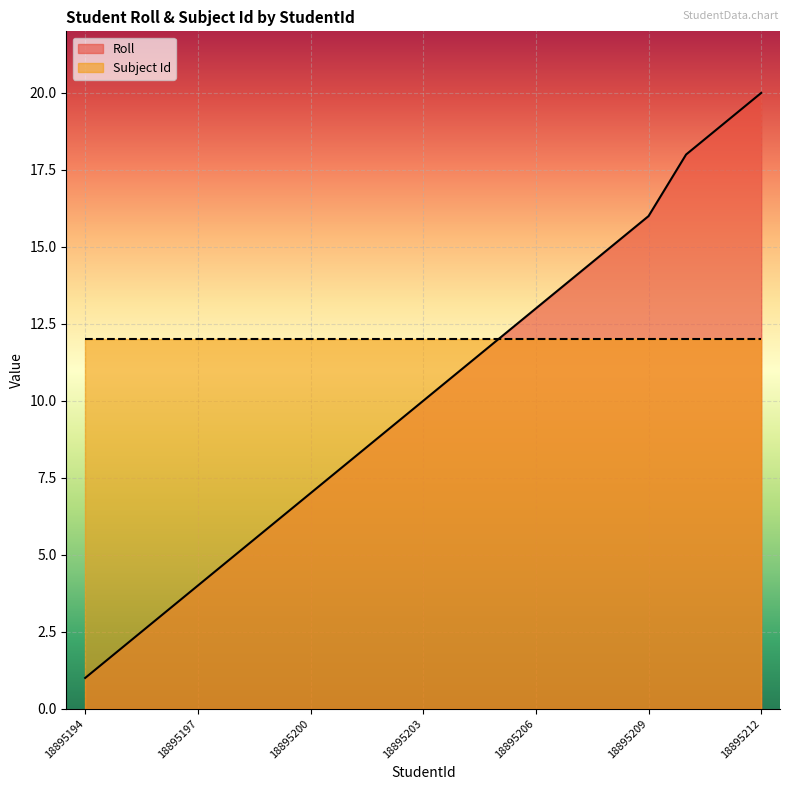

List the labels in order of value, largest first.

18895212, 18895211, 18895210, 18895209, 18895208, 18895207, 18895206, 18895205, 18895204, 18895203, 18895202, 18895201, 18895200, 18895199, 18895198, 18895197, 18895196, 18895195, 18895194